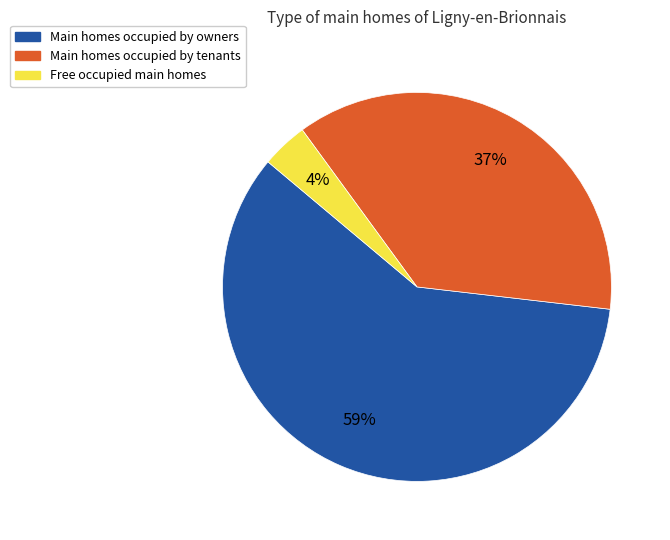

Which has a higher value, Free occupied main homes or Main homes occupied by tenants?

Main homes occupied by tenants